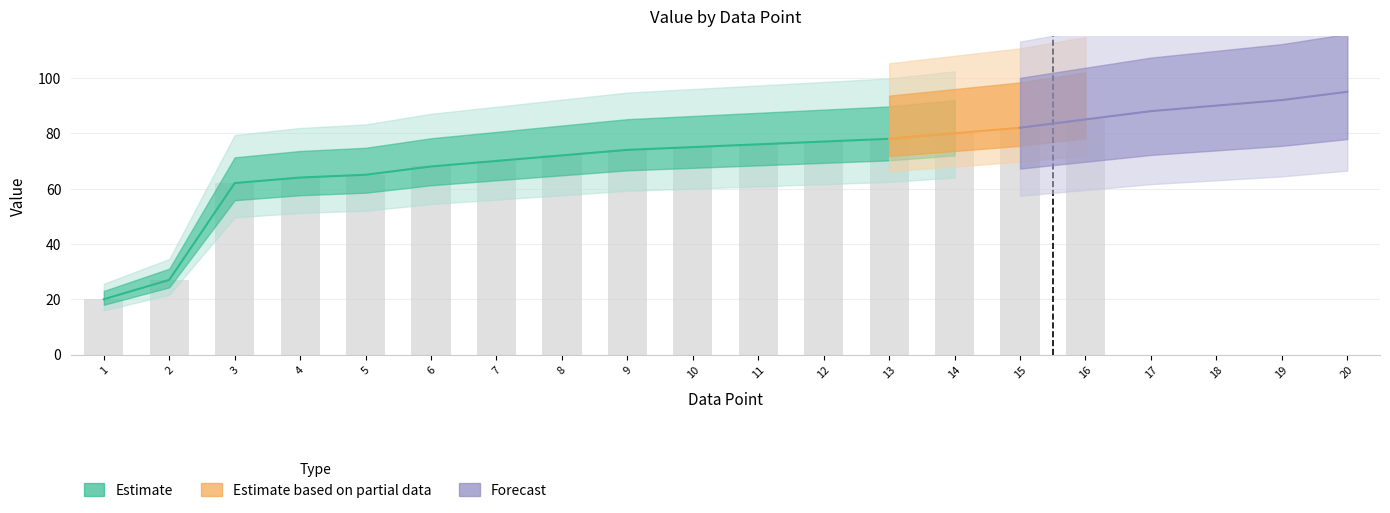

Is it true that the value at 19 is 92?

True